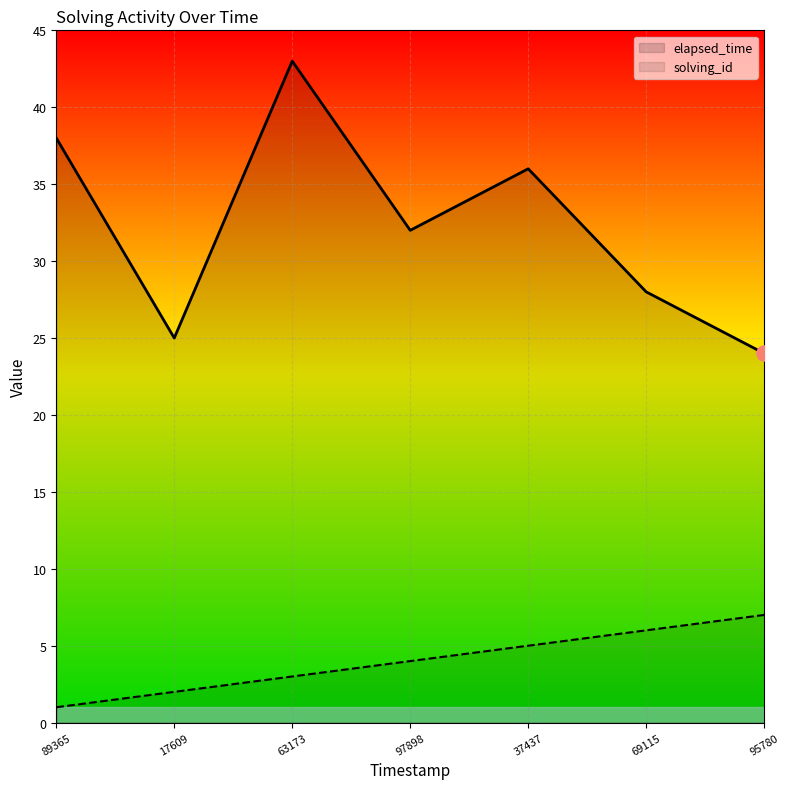

At how many categories does at least one series exceed 32?

3